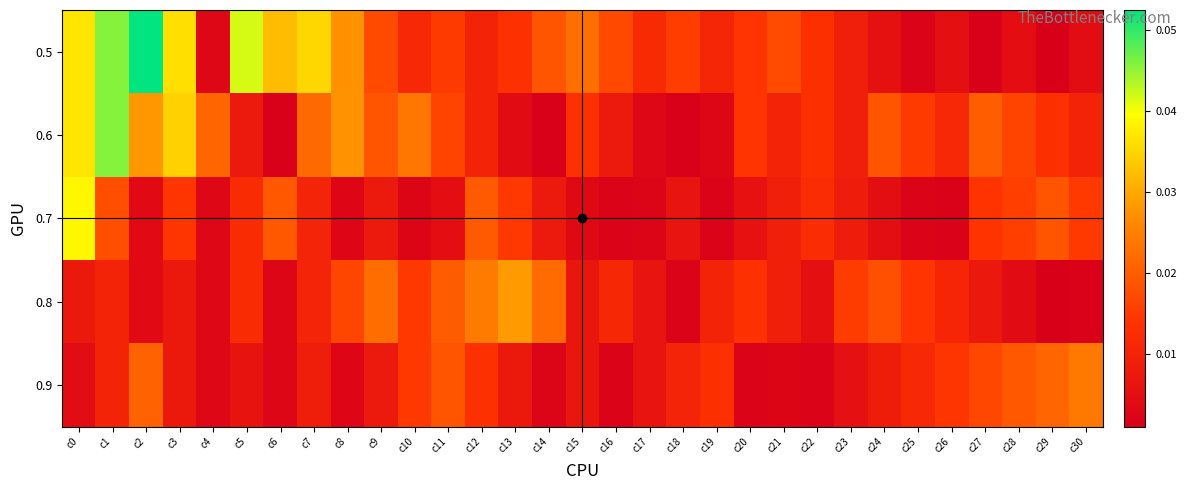

Reading right to left, list all the values displayed in this chart.

0.5: c30=0.0	c29=0.0	c28=0.0	c27=0.0	c26=0.0	c25=0.0	c24=0.0	c23=0.0	c22=0.0	c21=0.0	c20=0.0	c19=0.0	c18=0.0	c17=0.0	c16=0.0	c15=0.0	c14=0.0	c13=0.0	c12=0.0	c11=0.0	c10=0.0	c9=0.0	c8=0.0	c7=0.0	c6=0.0	c5=0.0	c4=0.0	c3=0.0	c2=0.1	c1=0.0	c0=0.0
0.6: c30=0.0	c29=0.0	c28=0.0	c27=0.0	c26=0.0	c25=0.0	c24=0.0	c23=0.0	c22=0.0	c21=0.0	c20=0.0	c19=0.0	c18=0.0	c17=0.0	c16=0.0	c15=0.0	c14=0.0	c13=0.0	c12=0.0	c11=0.0	c10=0.0	c9=0.0	c8=0.0	c7=0.0	c6=0.0	c5=0.0	c4=0.0	c3=0.0	c2=0.0	c1=0.0	c0=0.0
0.7: c30=0.0	c29=0.0	c28=0.0	c27=0.0	c26=0.0	c25=0.0	c24=0.0	c23=0.0	c22=0.0	c21=0.0	c20=0.0	c19=0.0	c18=0.0	c17=0.0	c16=0.0	c15=0.0	c14=0.0	c13=0.0	c12=0.0	c11=0.0	c10=0.0	c9=0.0	c8=0.0	c7=0.0	c6=0.0	c5=0.0	c4=0.0	c3=0.0	c2=0.0	c1=0.0	c0=0.0
0.8: c30=0.0	c29=0.0	c28=0.0	c27=0.0	c26=0.0	c25=0.0	c24=0.0	c23=0.0	c22=0.0	c21=0.0	c20=0.0	c19=0.0	c18=0.0	c17=0.0	c16=0.0	c15=0.0	c14=0.0	c13=0.0	c12=0.0	c11=0.0	c10=0.0	c9=0.0	c8=0.0	c7=0.0	c6=0.0	c5=0.0	c4=0.0	c3=0.0	c2=0.0	c1=0.0	c0=0.0
0.9: c30=0.0	c29=0.0	c28=0.0	c27=0.0	c26=0.0	c25=0.0	c24=0.0	c23=0.0	c22=0.0	c21=0.0	c20=0.0	c19=0.0	c18=0.0	c17=0.0	c16=0.0	c15=0.0	c14=0.0	c13=0.0	c12=0.0	c11=0.0	c10=0.0	c9=0.0	c8=0.0	c7=0.0	c6=0.0	c5=0.0	c4=0.0	c3=0.0	c2=0.0	c1=0.0	c0=0.0